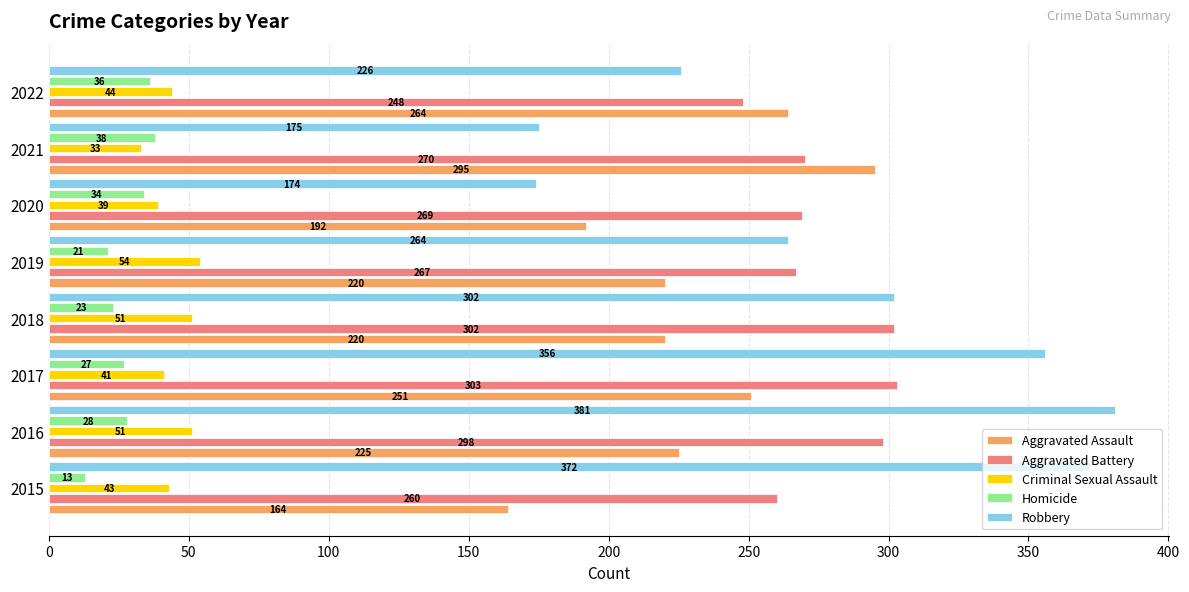

At how many categories does at least one series exceed 250?

8